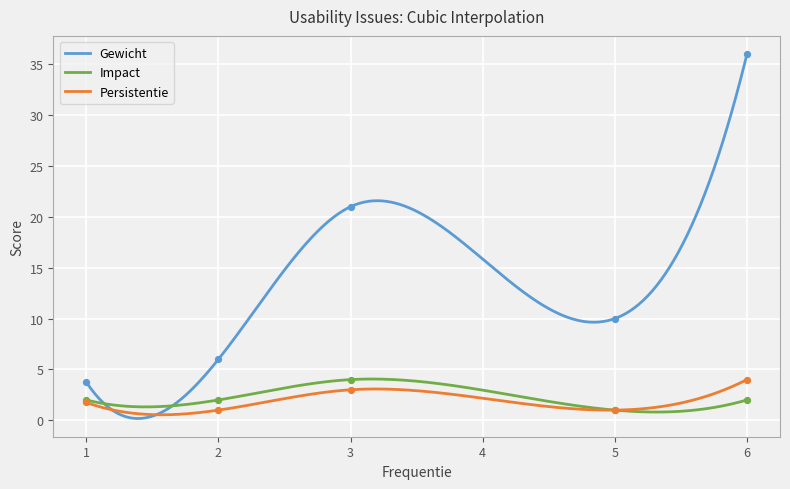

Which series reaches the minimum Y coordinate?

Impact